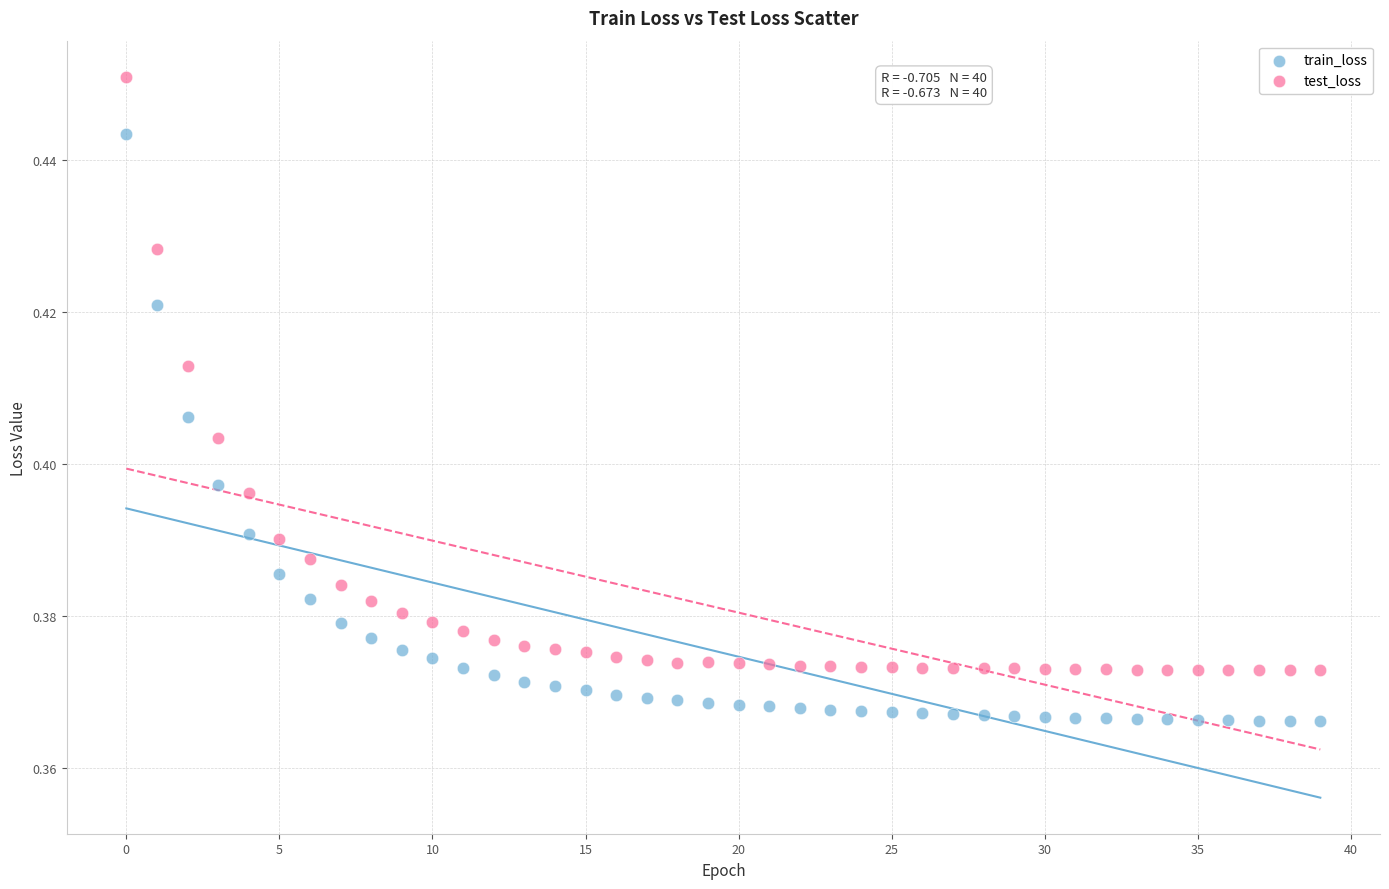

Which series contains the highest Y value?

test_loss